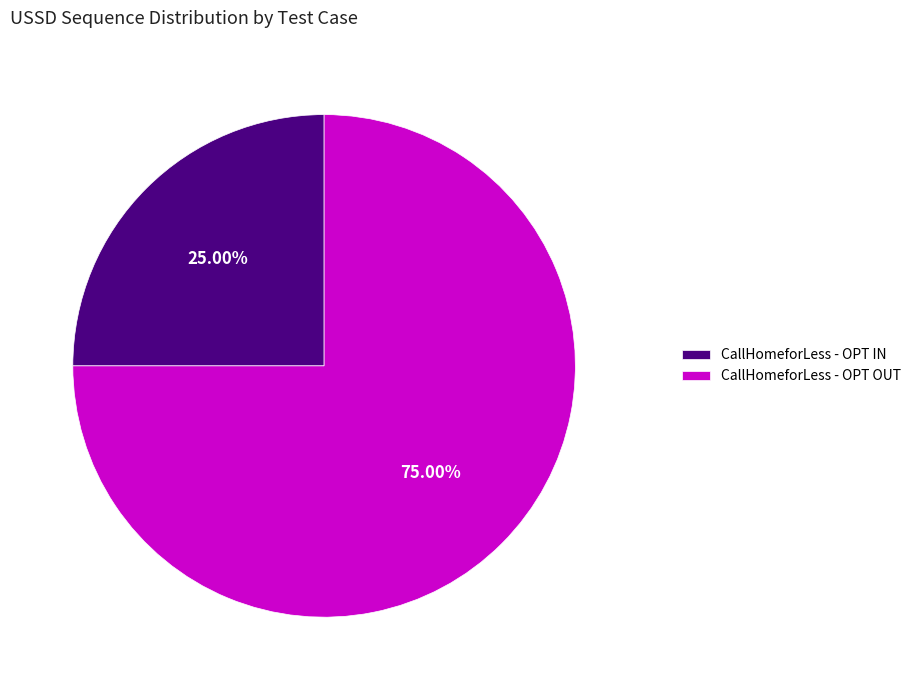

To the nearest percent, what is the difference between the largest and smallest slice percentages?

50%